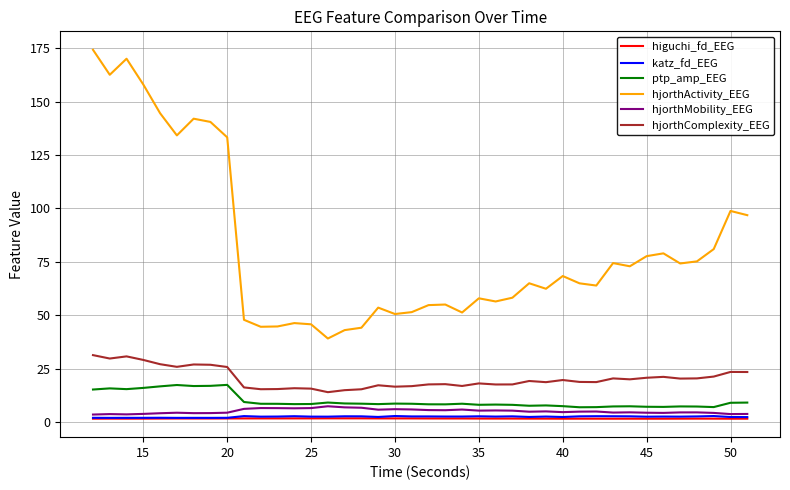

How many lines are shown in the chart?

6